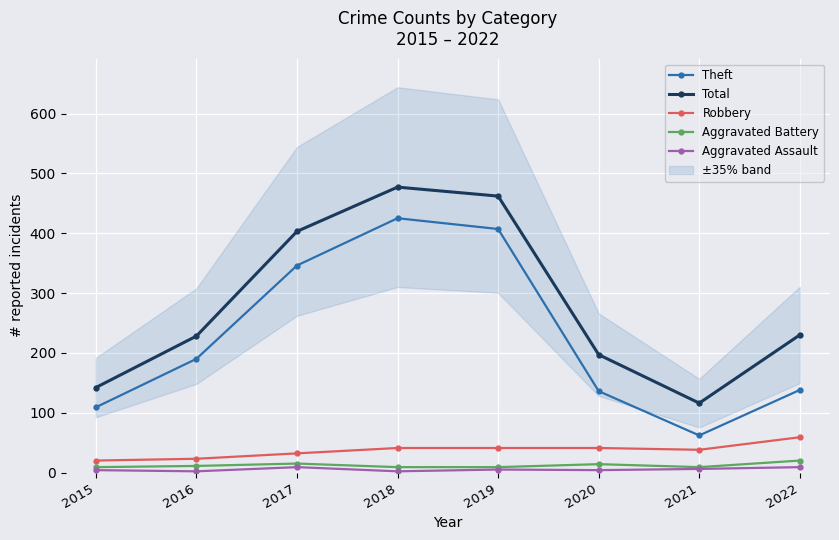

True or false: Aggravated Battery and Aggravated Assault intersect in this chart.

False